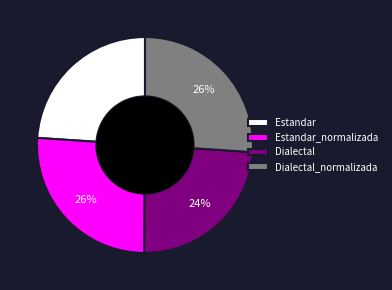

Is there a majority slice in this chart?

No